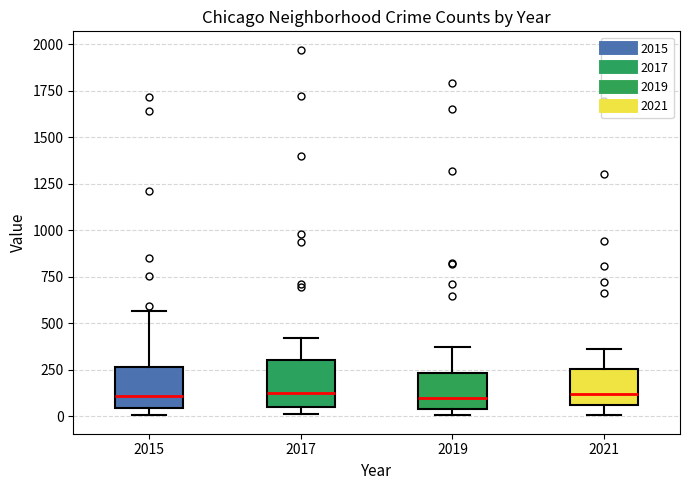

Reading left to right, transcribe this box plot: for each box, give where its median line is, the range the box spans, and where its two whiskers end, as read against the y-axis. The values are not printed on the chart, so give them approximately, as read against the axis.

2015: median 100, box 50 to 250, whiskers 0 to 550
2017: median 100, box 50 to 300, whiskers 0 to 400
2019: median 100, box 50 to 250, whiskers 0 to 400
2021: median 100, box 50 to 250, whiskers 0 to 350